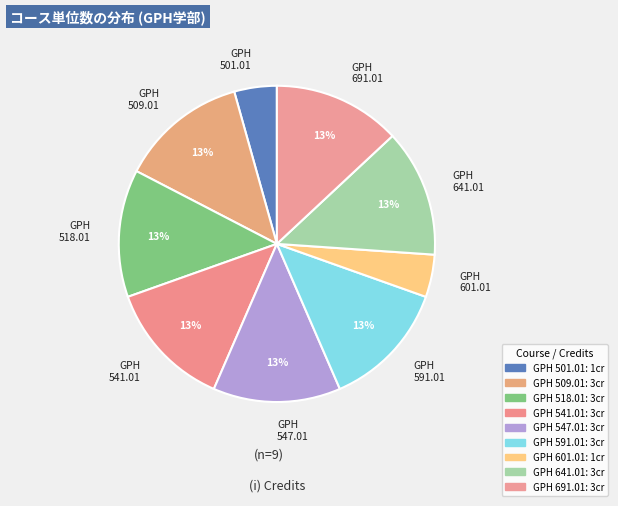

Count the number of slices in the pie.

9